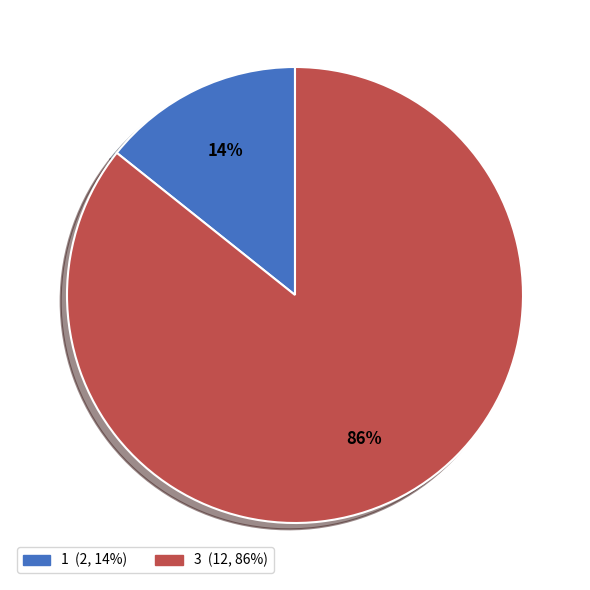

What is the ratio of the value at 1 to the value at 3?

0.2